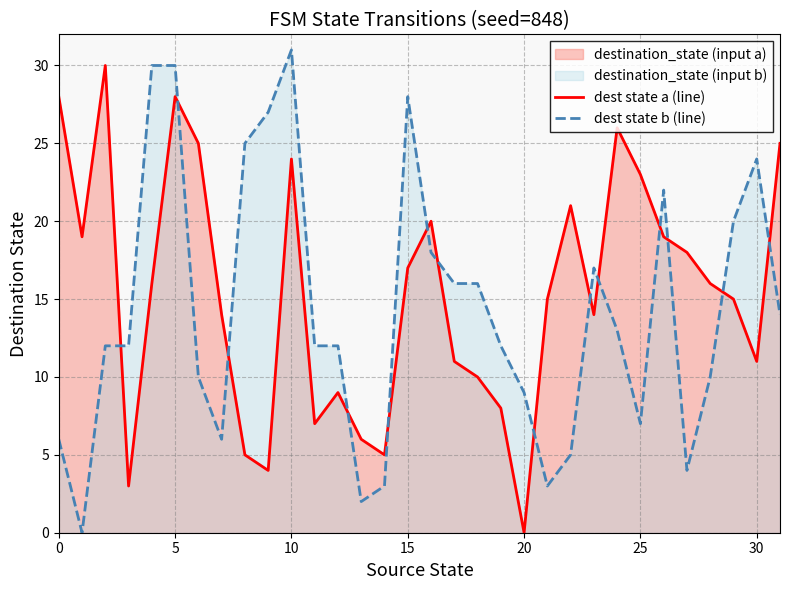

Does the chart display data point markers on the line(s)?

No